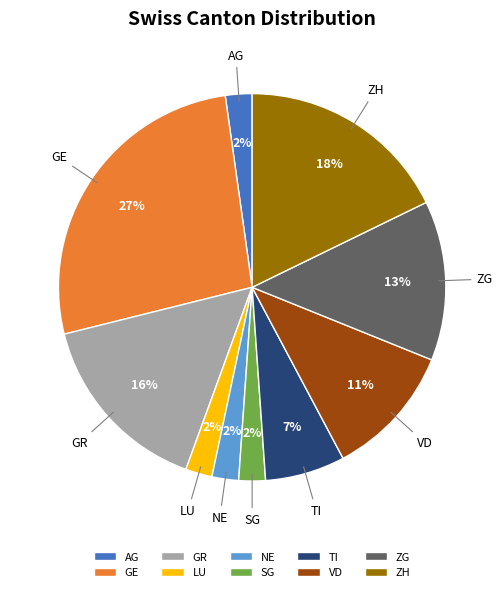

To the nearest percent, what is the average slice percentage?

10%